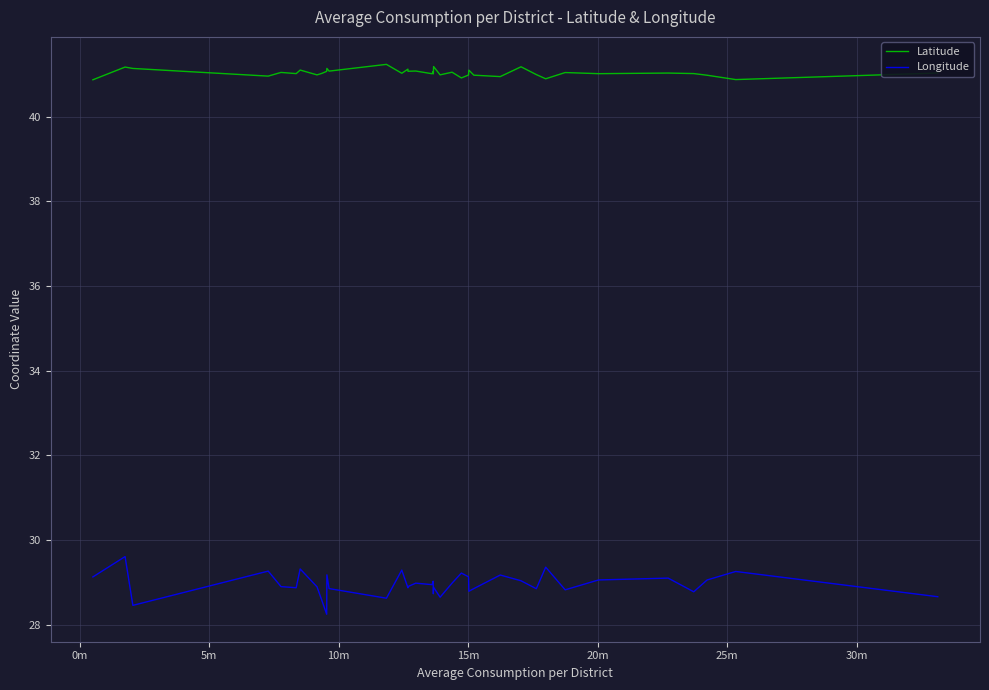

List the series in order of their overall mean, lowest first.

Longitude, Latitude